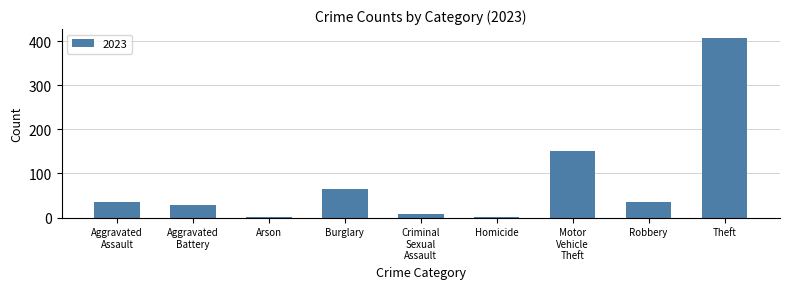

What is the sum of all values?

732